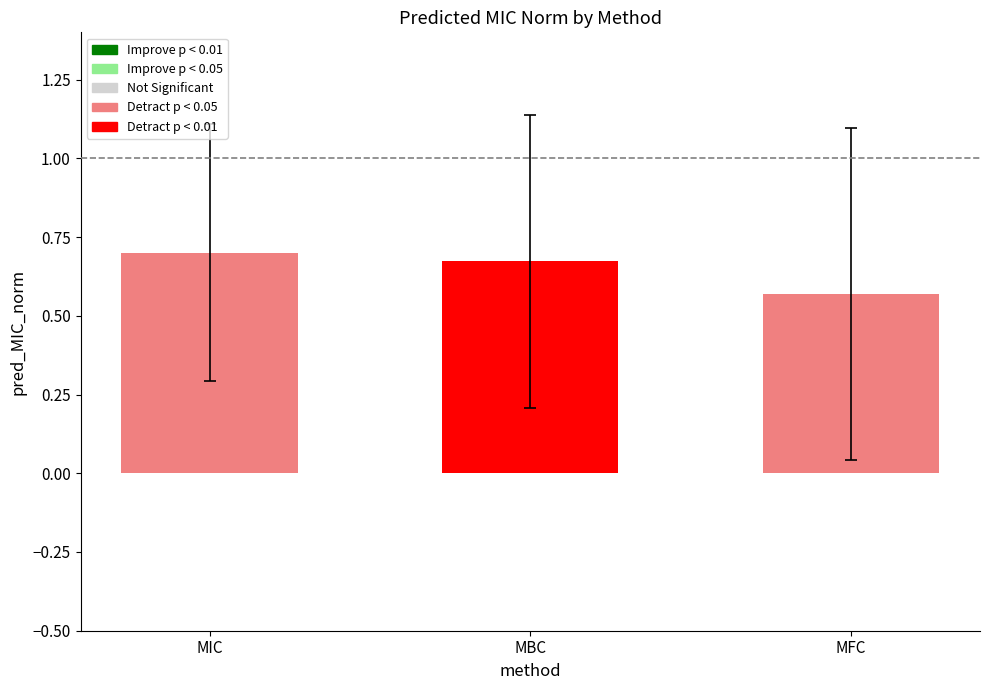

Rank the categories by value from lowest to highest.

MFC, MBC, MIC